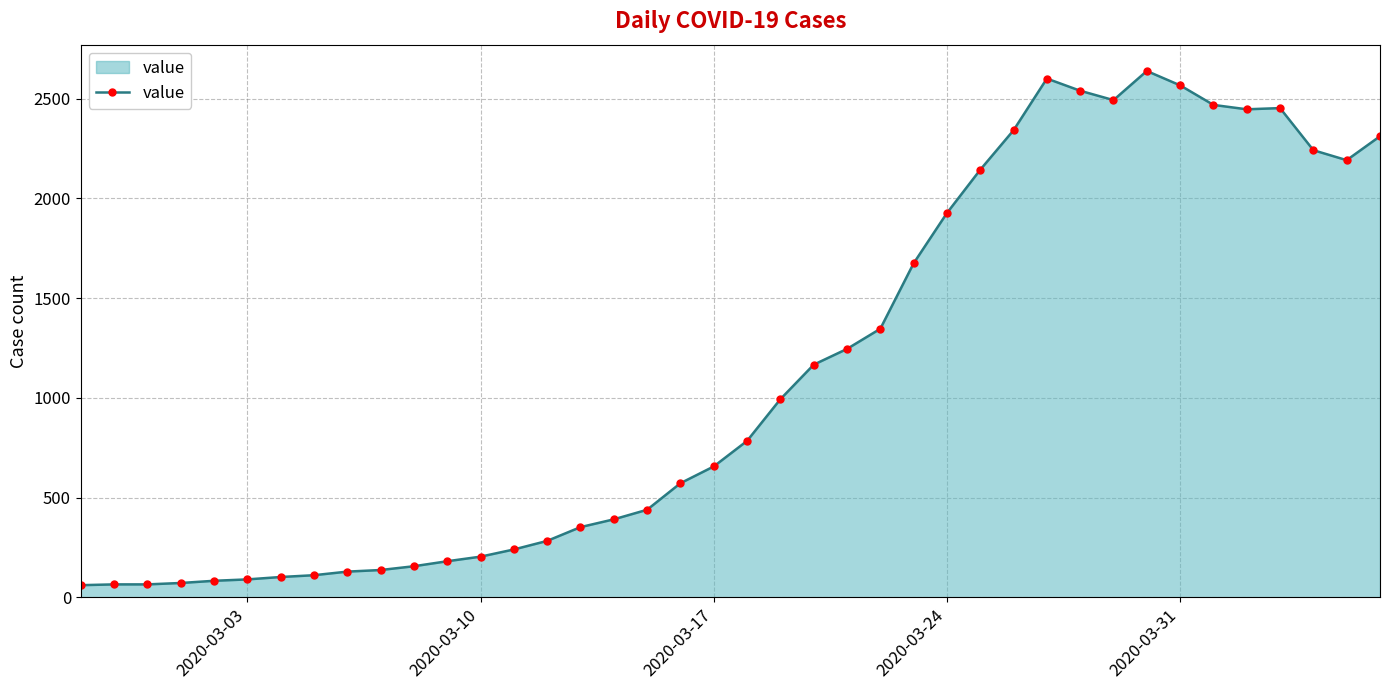

How many lines are shown in the chart?

1